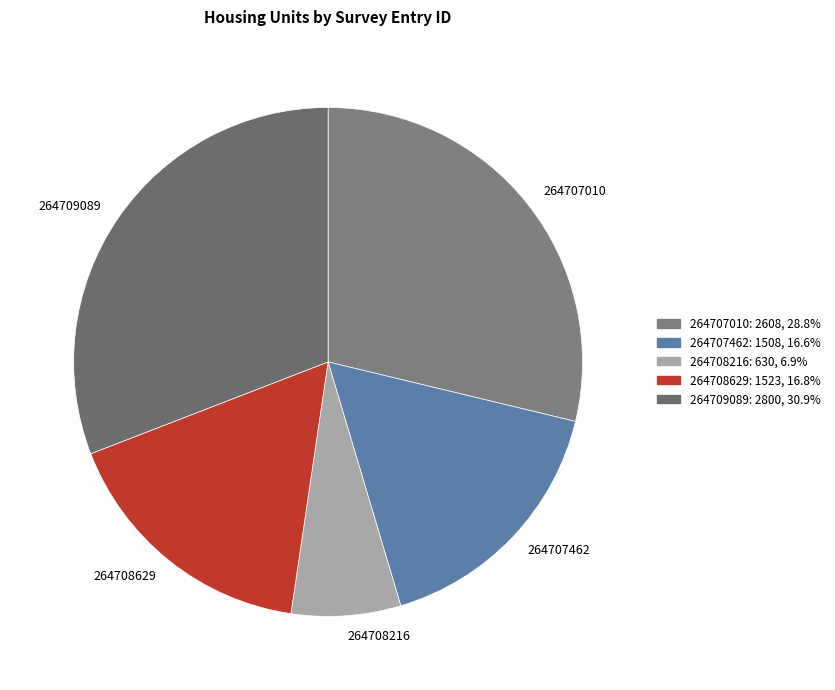

The 264707462 slice represents 17% of the pie. True or false?

True